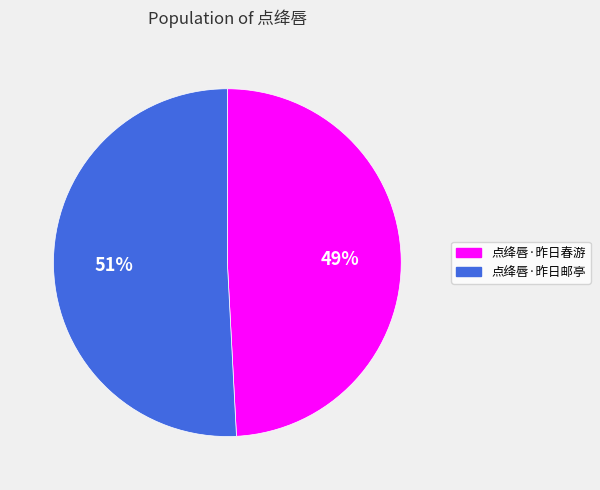

To the nearest percent, what is the average slice percentage?

50%